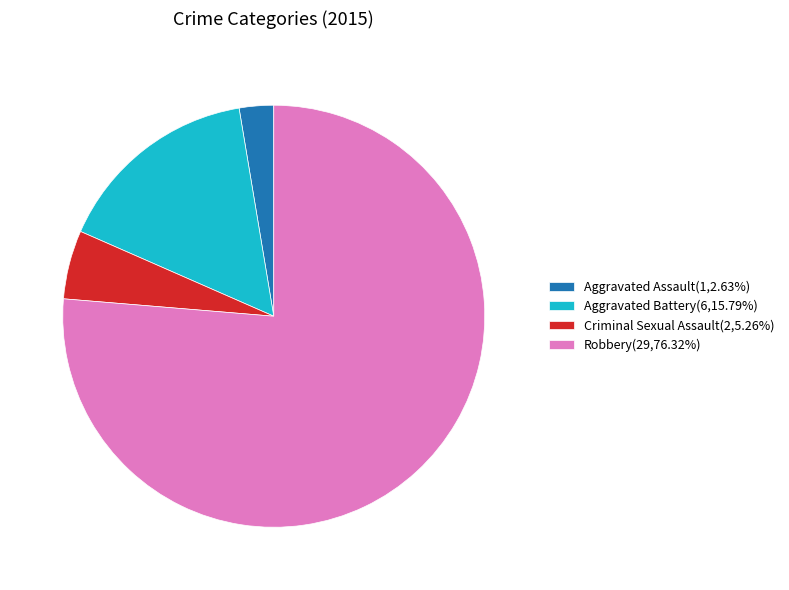

What is the ratio of the value at Aggravated Battery to the value at Aggravated Assault?

6.0